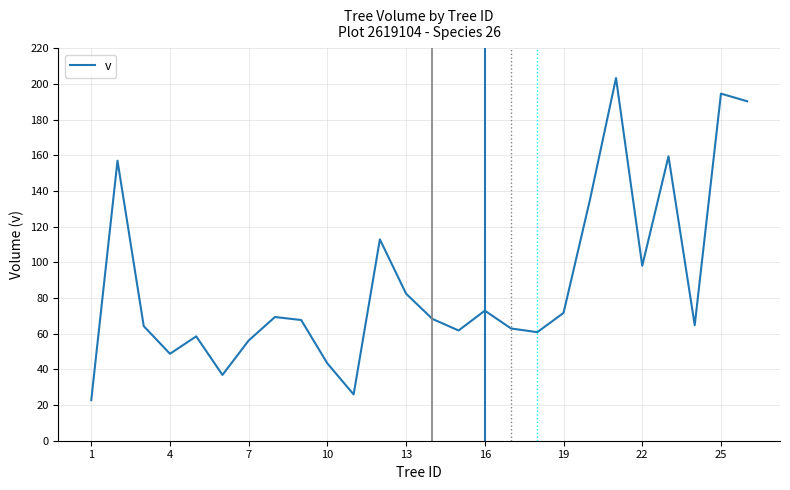

What is the difference between the maximum and minimum values?

180.6